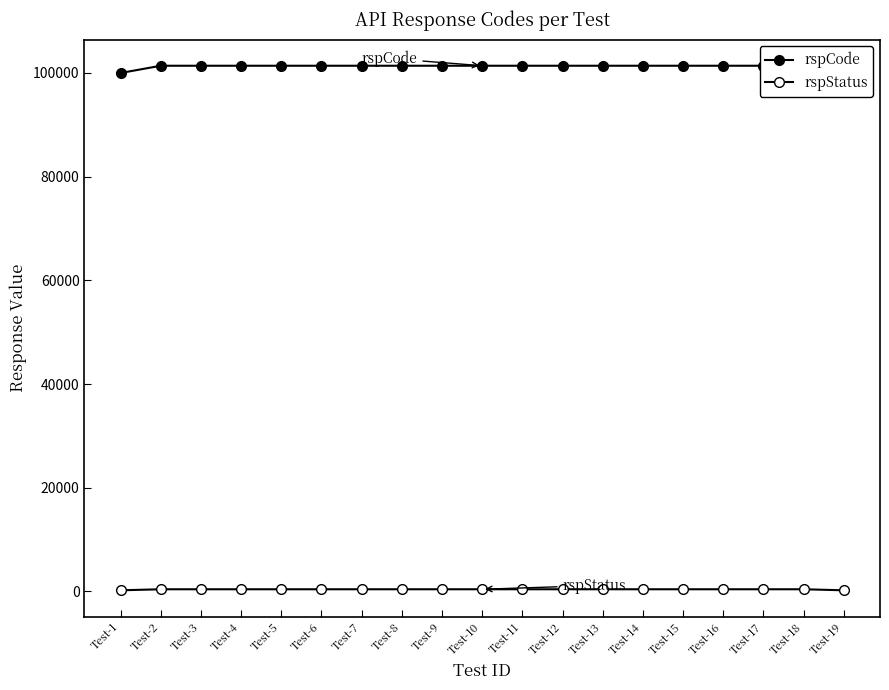

Reading right to left, transcribe all the data shown in this chart.

rspCode: 100000	101400	101400	101400	101400	101400	101400	101400	101400	101400	101400	101400	101400	101400	101400	101400	101400	101400	100000
rspStatus: 200	400	400	400	400	400	400	400	400	400	400	400	400	400	400	400	400	400	200